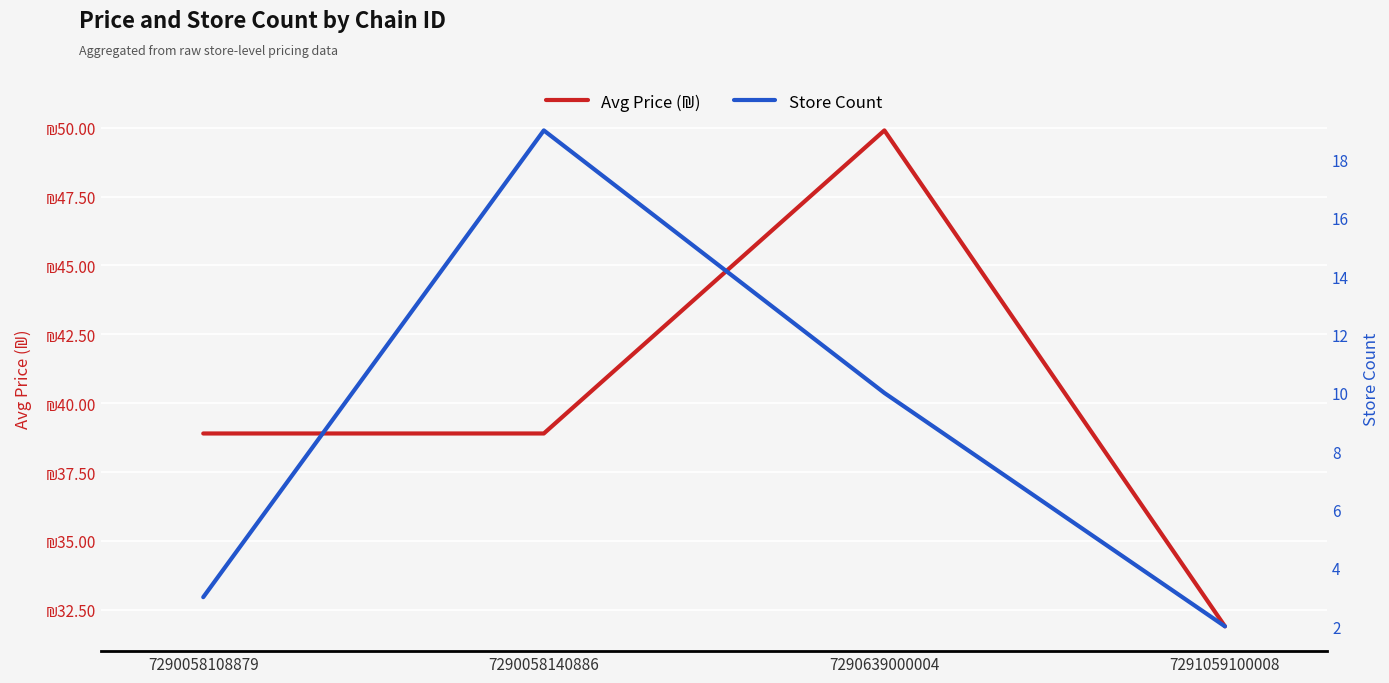

The value of Store Count at 7290639000004 is 16.9. True or false?

False